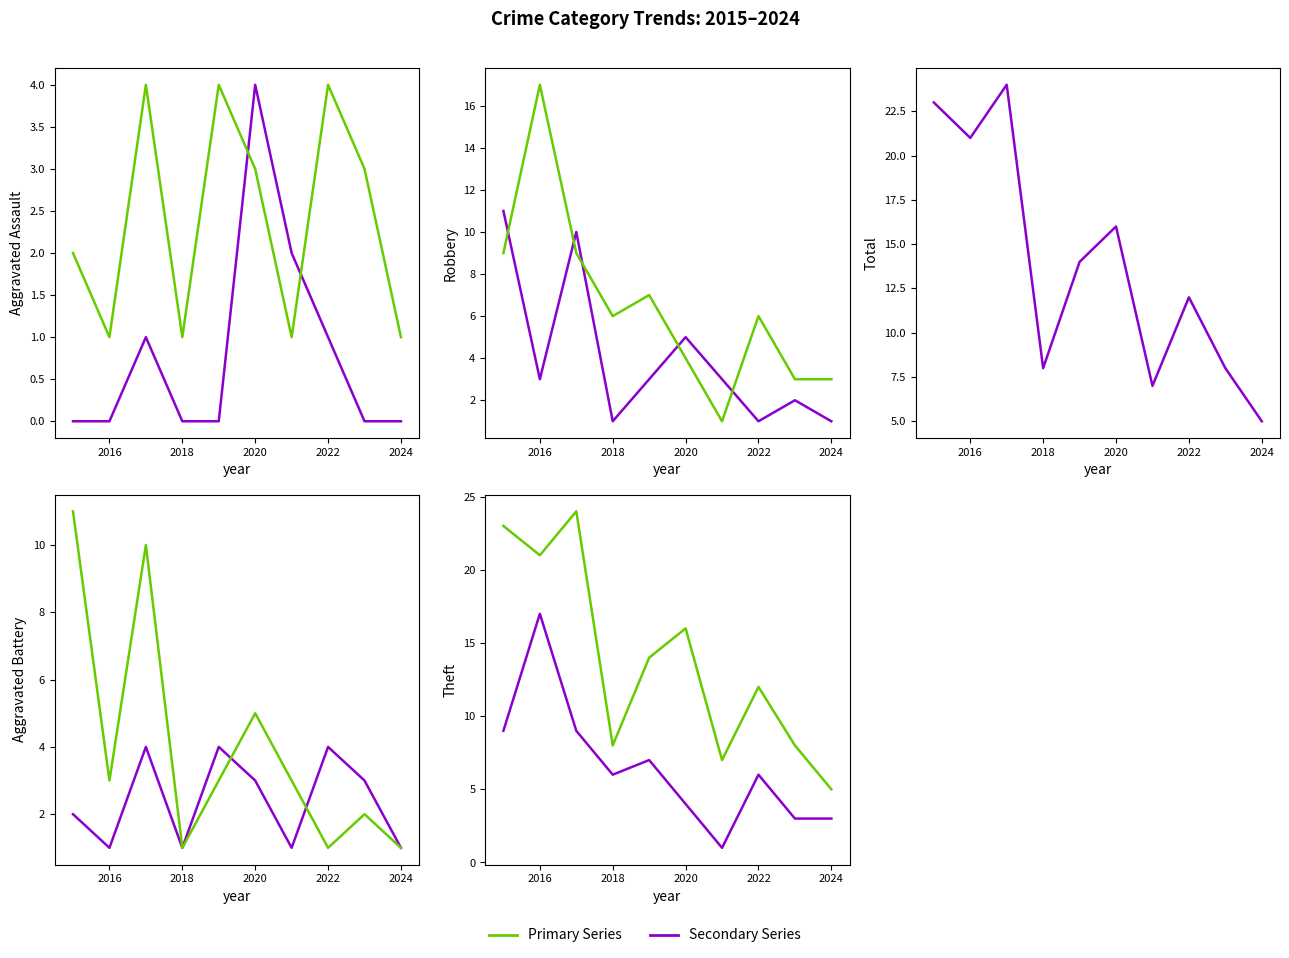

What is the total value across all series at 2016?

42